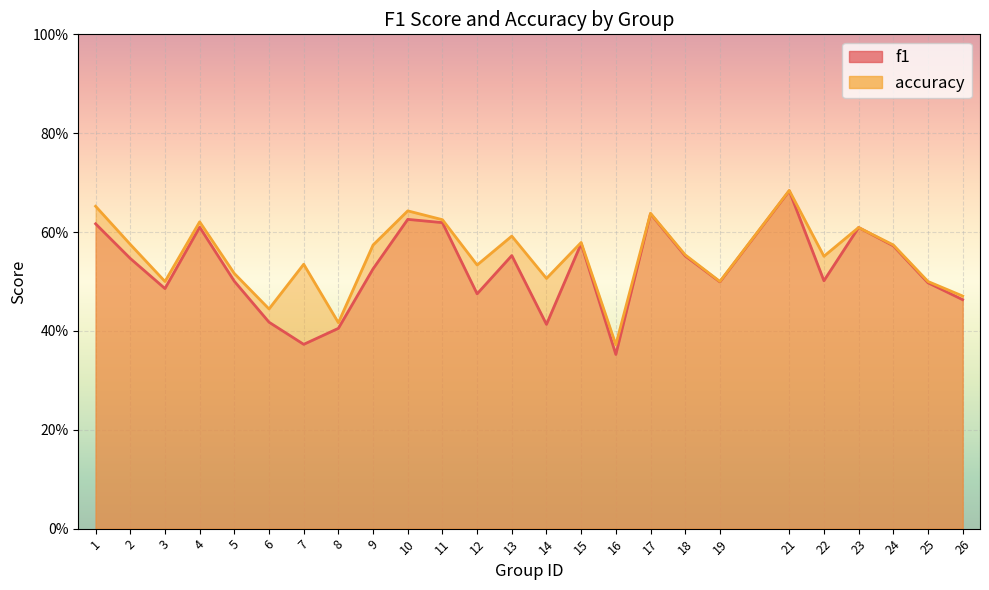

True or false: f1 has more than 1 points higher than both neighbors.

True